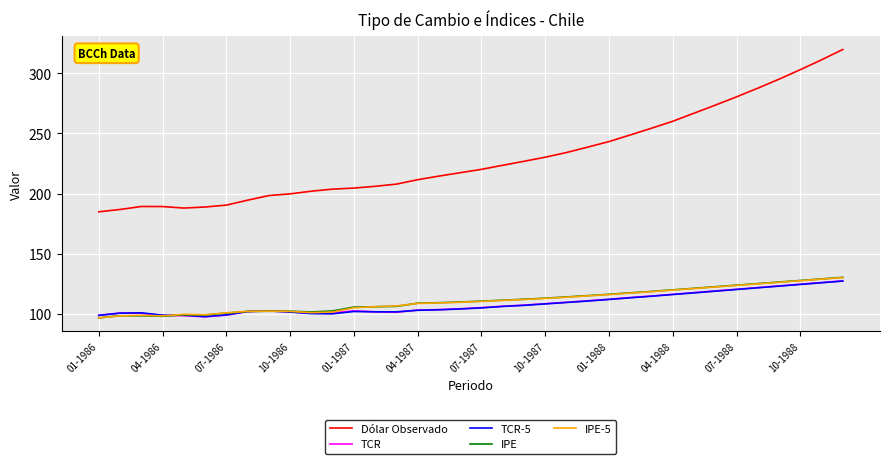

Which series has the widest spread of values?

Dólar Observado